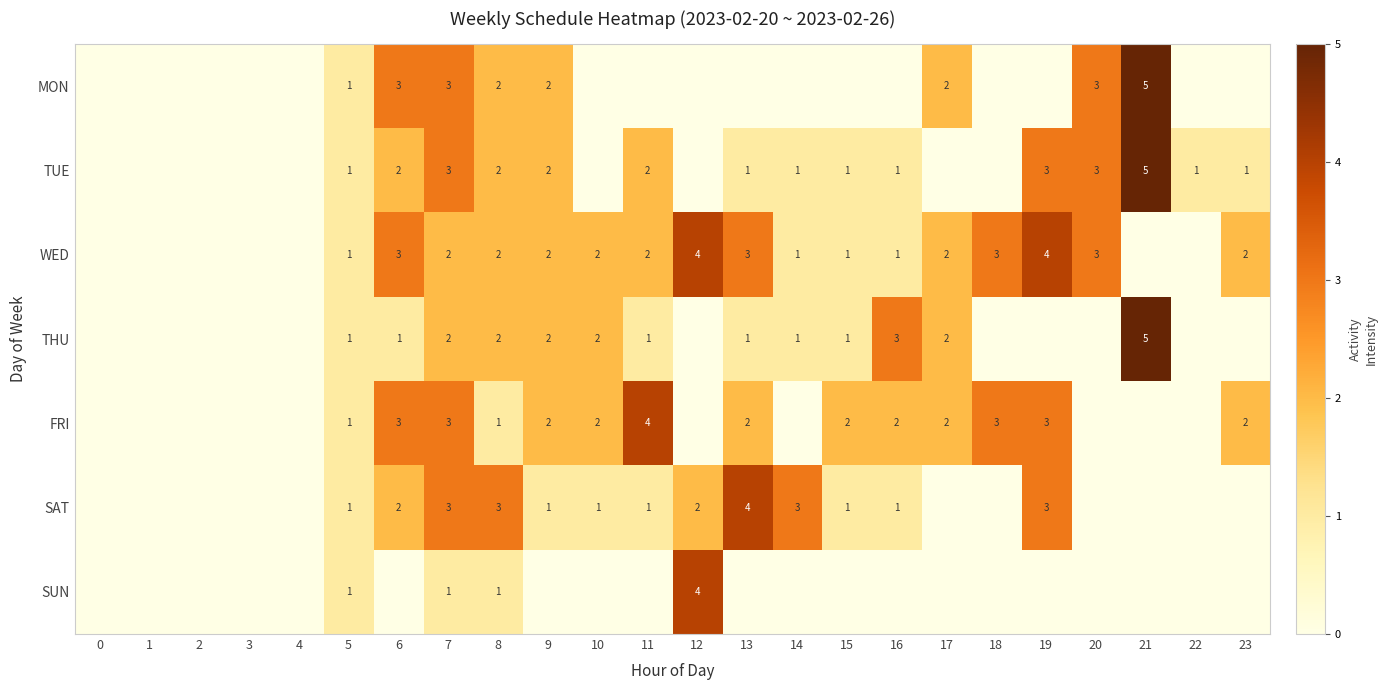

What is the total value across all series at 8?

13